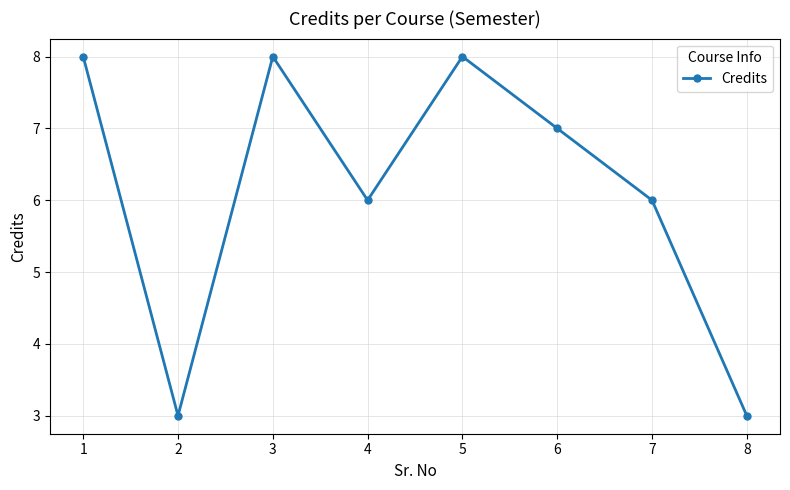

Does the chart have visible grid lines?

Yes